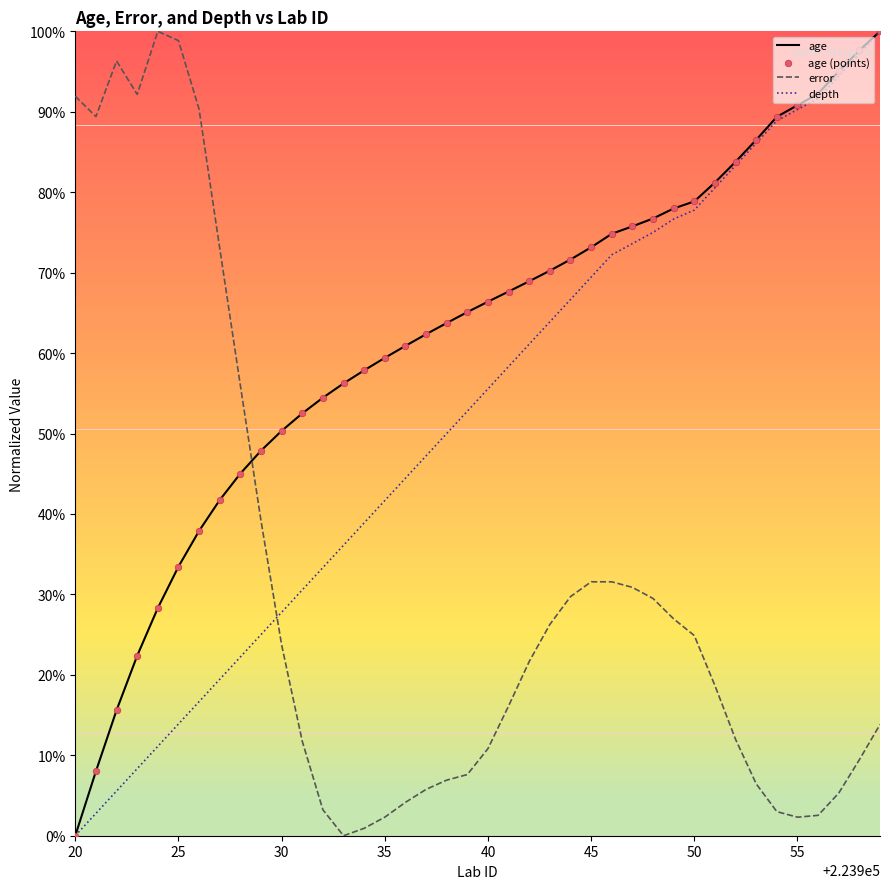

Which series has the largest total across all categories?

age